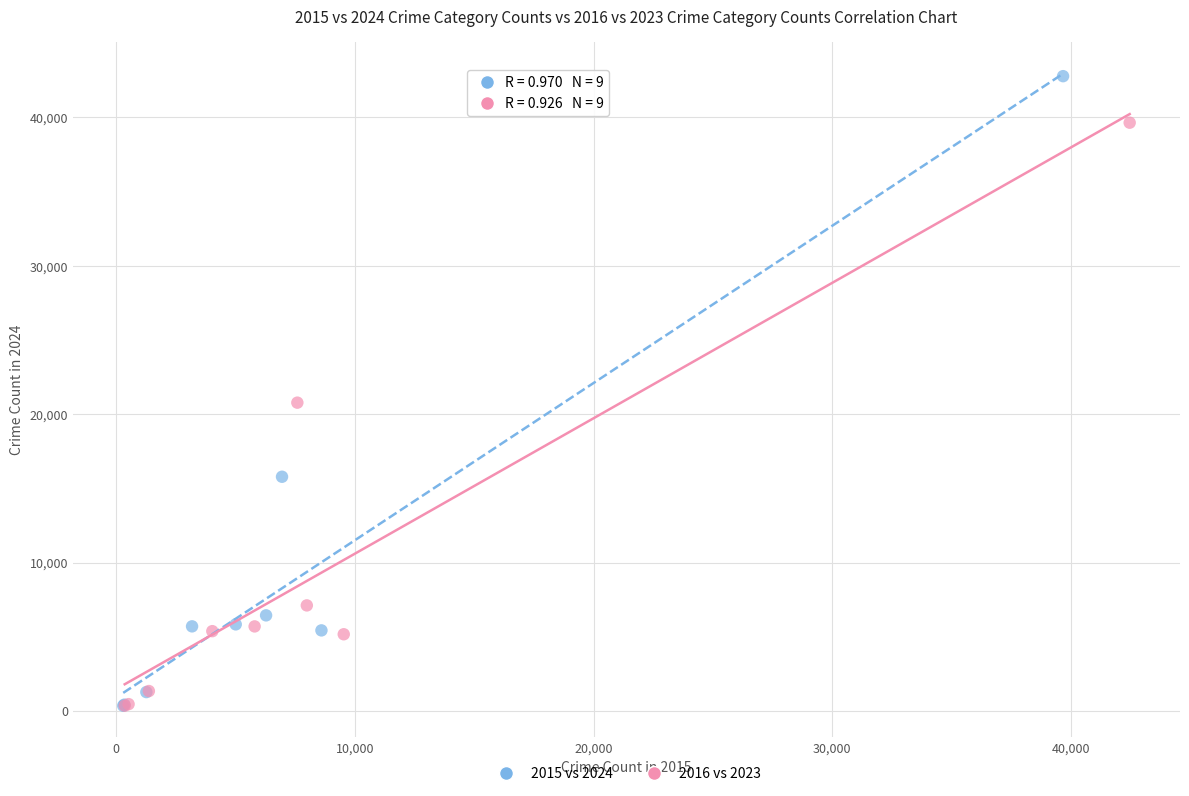

What are all the series names shown in the legend?

2015 vs 2024, 2016 vs 2023